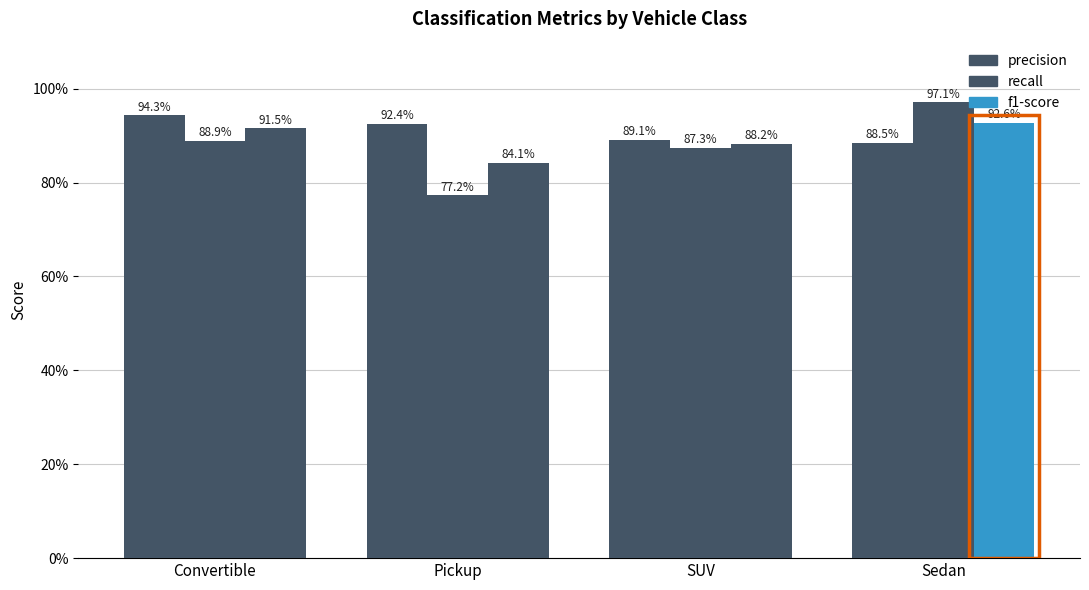

Rank the series by their maximum value, from lowest to highest.

f1-score, precision, recall